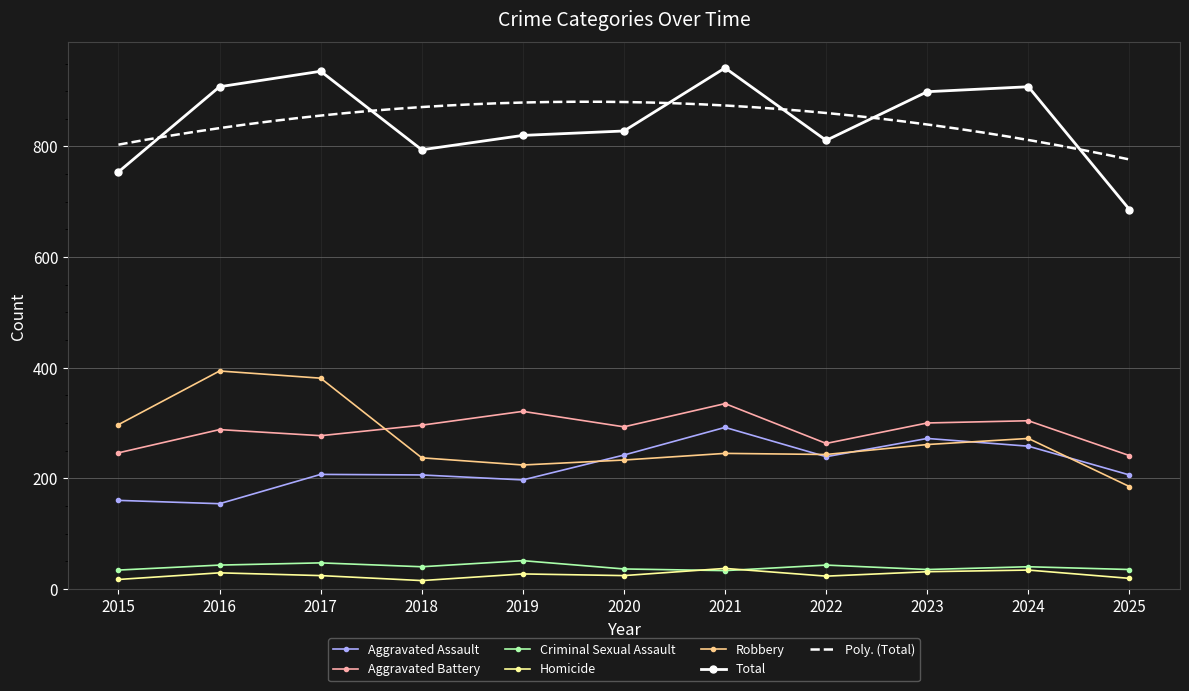

Reading left to right, extract all data points from this chart.

Aggravated Assault: 160	154	207	206	197	242	292	239	272	258	206
Aggravated Battery: 246	288	277	296	321	293	335	263	300	304	241
Criminal Sexual Assault: 34	43	47	40	51	36	33	43	35	40	35
Homicide: 17	29	24	15	27	24	37	23	31	34	19
Robbery: 297	394	381	237	224	233	245	243	261	272	185
Total: 754	908	936	794	820	828	942	811	899	908	686